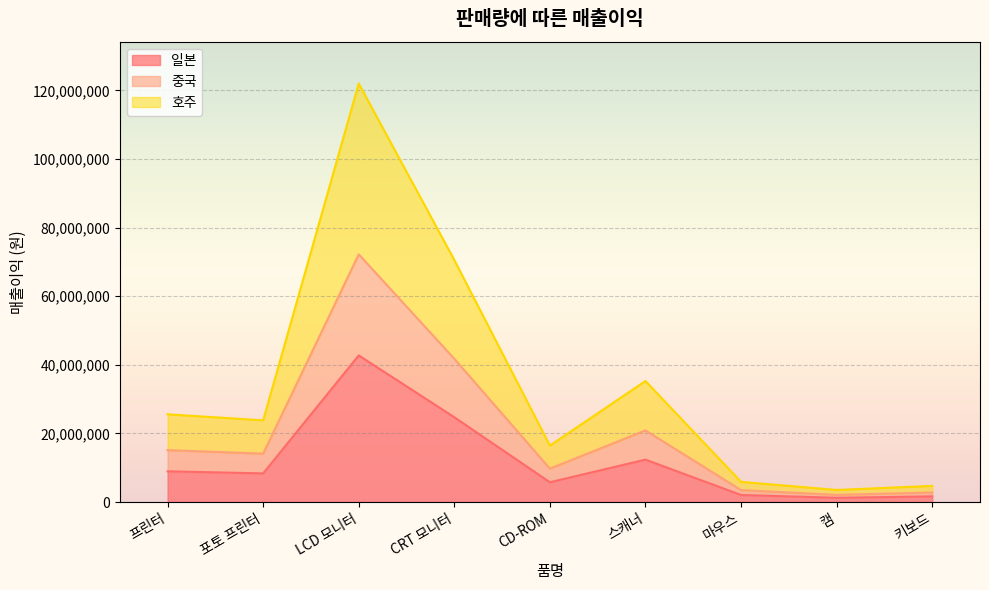

What is the total value across all series at 스캐너?

35280000